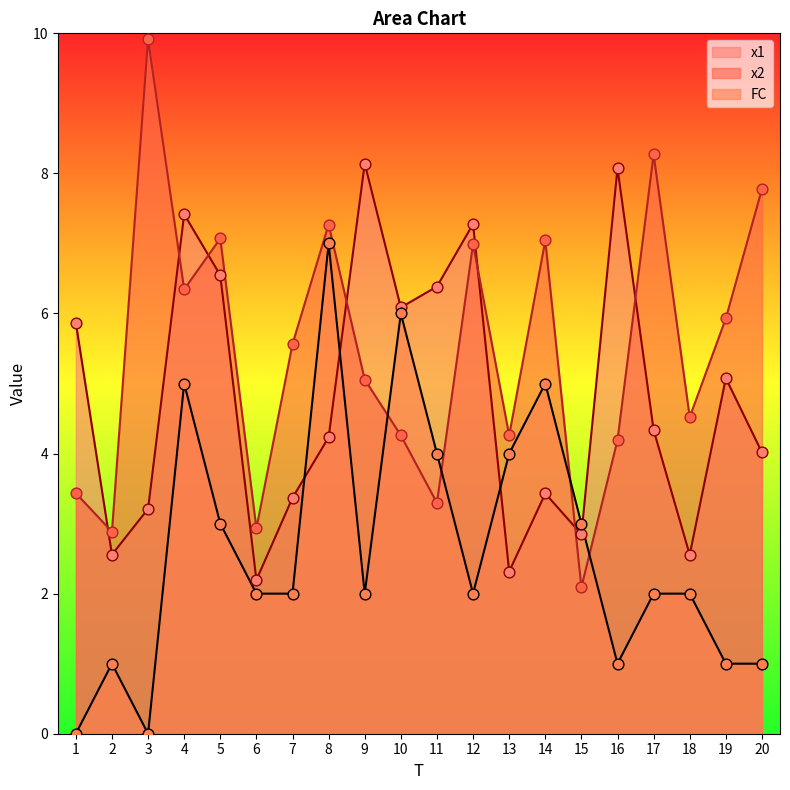

Which series has the largest total across all categories?

x2